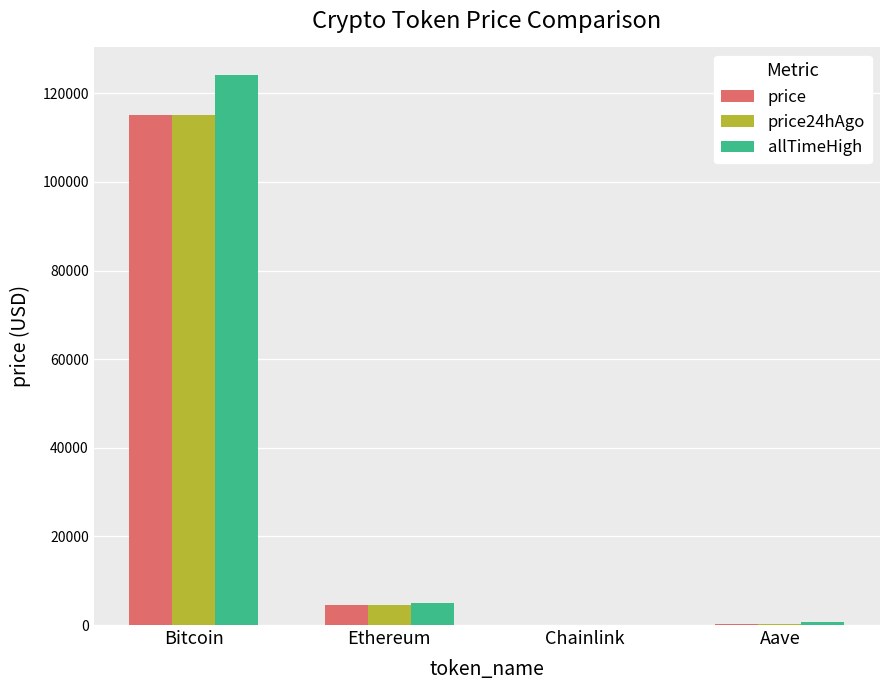

Are the bars grouped side by side (vs. stacked)?

Yes